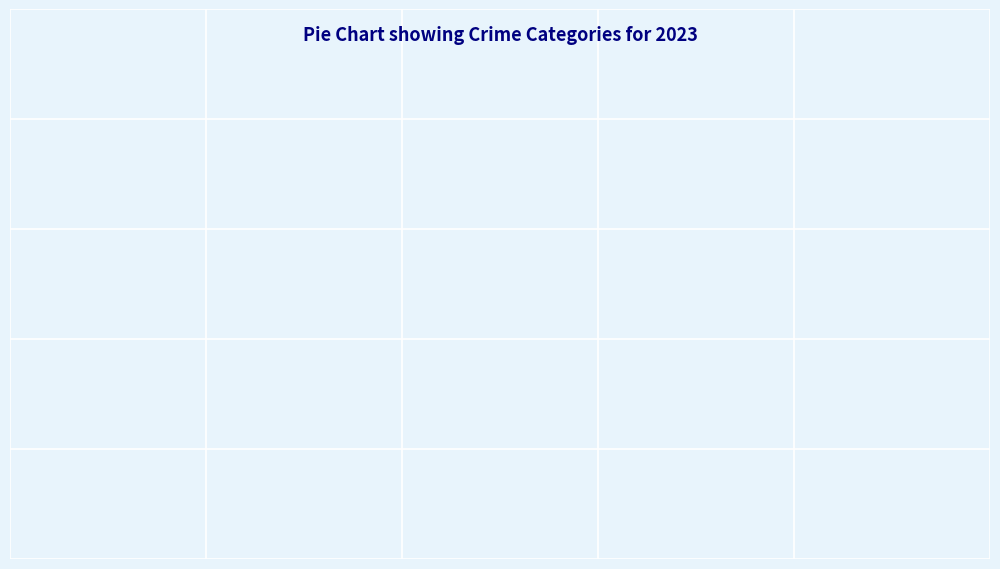

Does Theft account for over 50% of the chart?

Yes